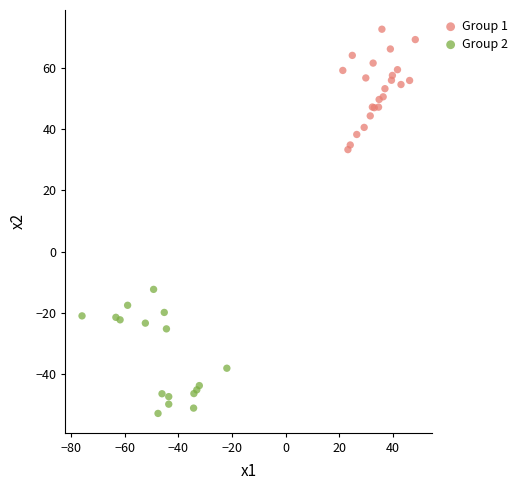

What are all the series names shown in the legend?

Group 1, Group 2